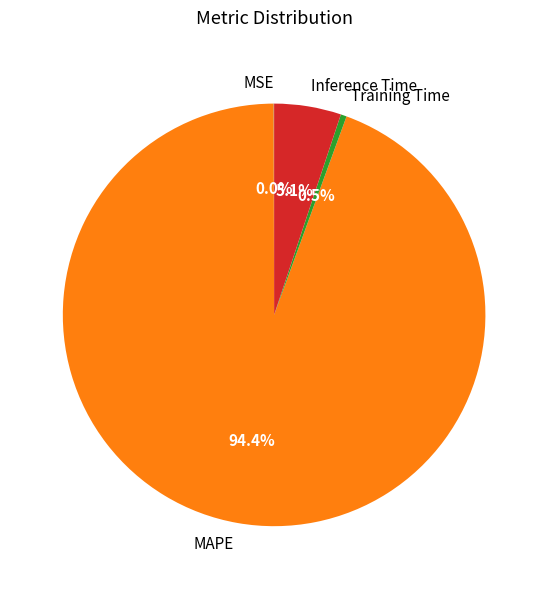

Is MAPE the majority of the pie?

Yes